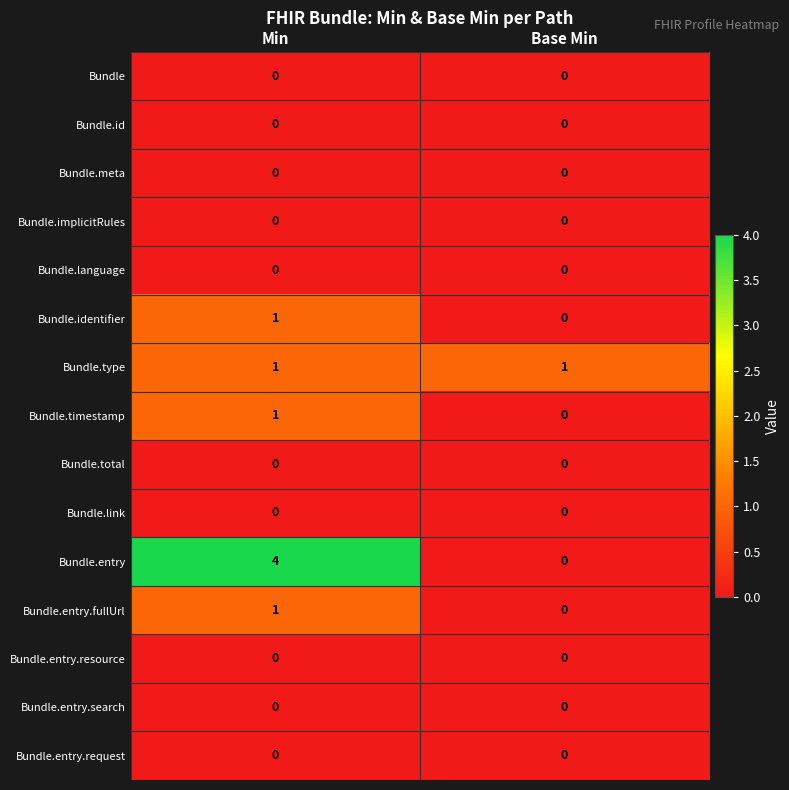

What is the greatest value displayed?

4